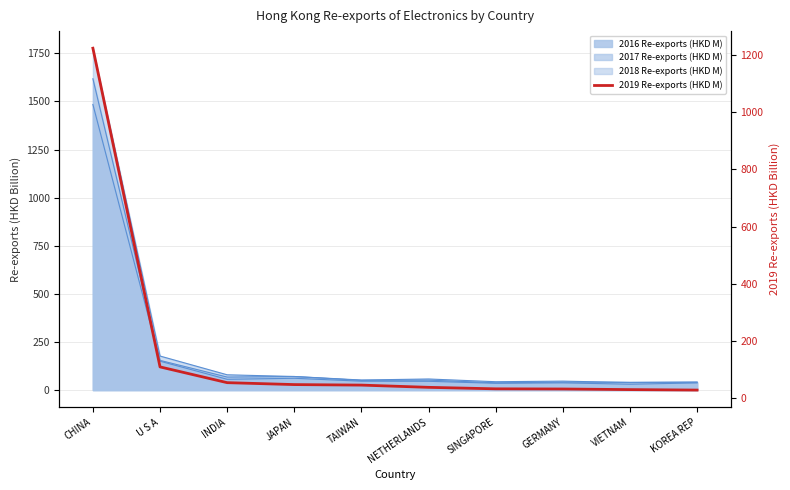

Reading right to left, extract all data points from this chart.

29.4	31.0	33.1	33.7	38.9	46.7	48.5	55.2	110.2	1222.3